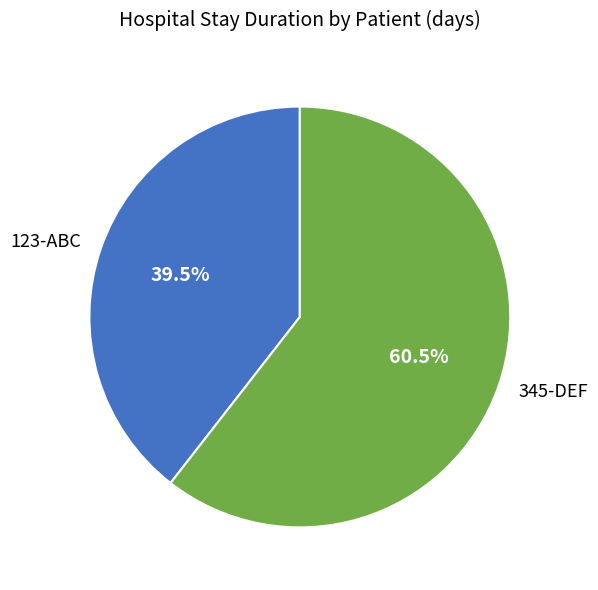

What percentage is NOT represented by 123-ABC?

60.5%